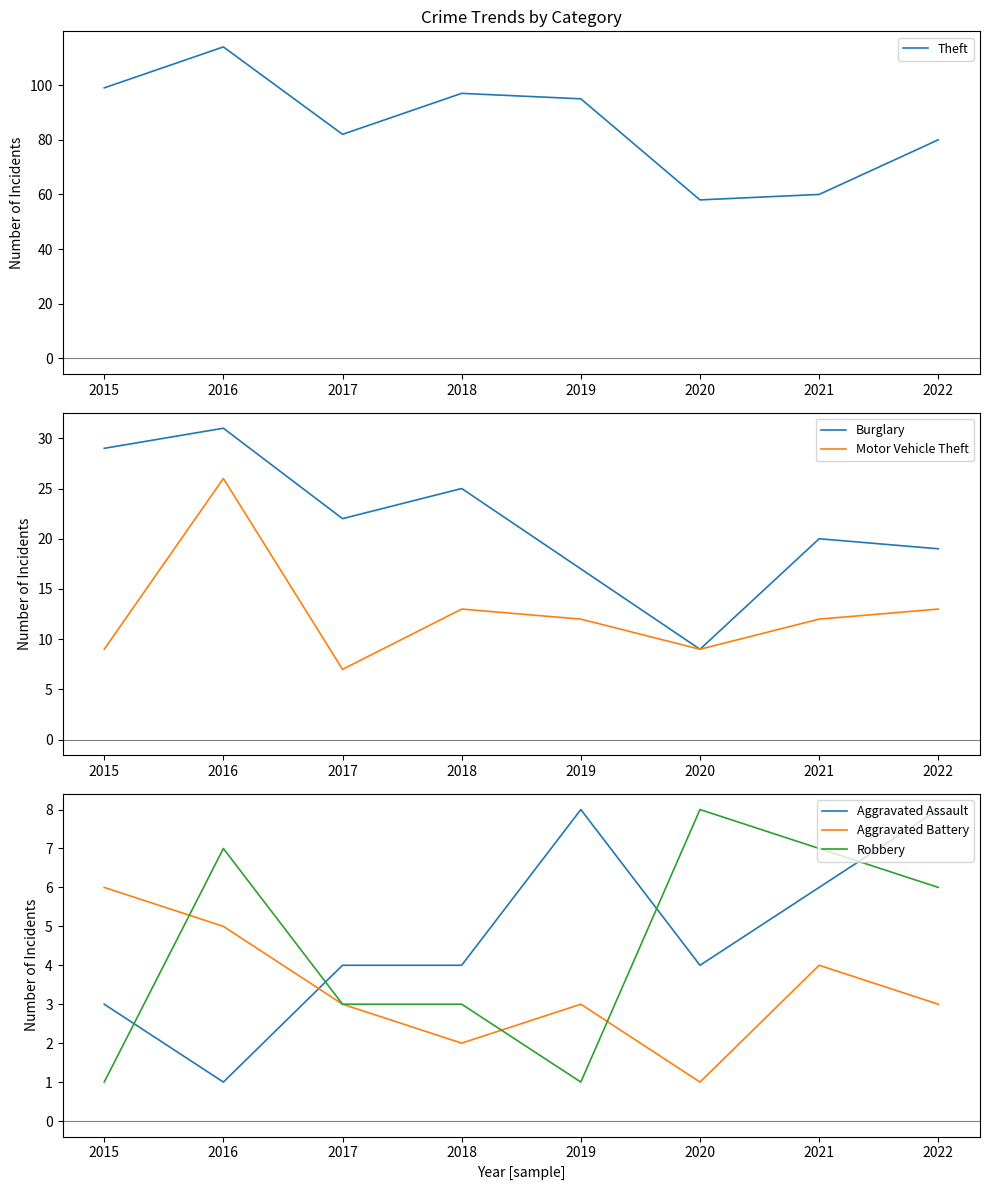

The Burglary series shows 20 at 2021. True or false?

True